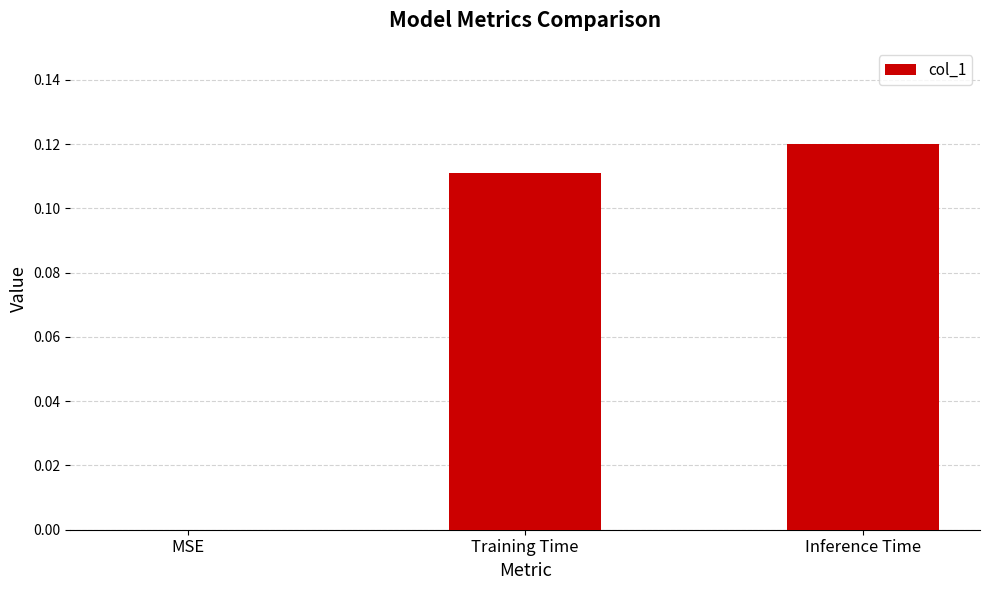

What is the change in value from MSE to Inference Time?

+0.1